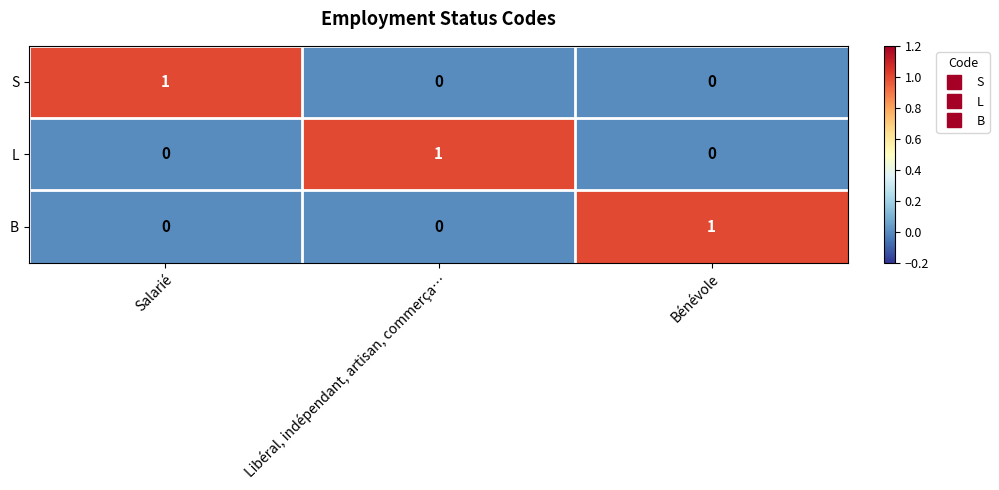

What is the total value across all series at Salarié?

1